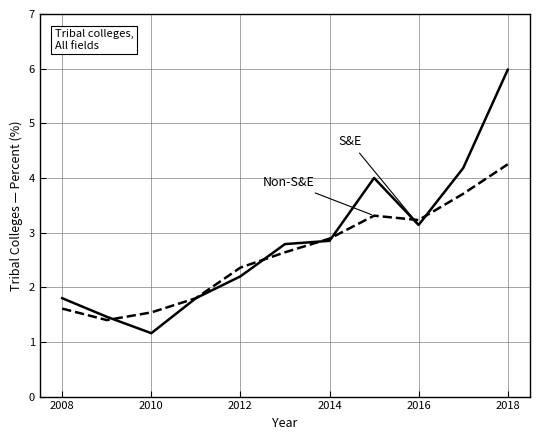

What is the minimum value shown in the chart?

1.2